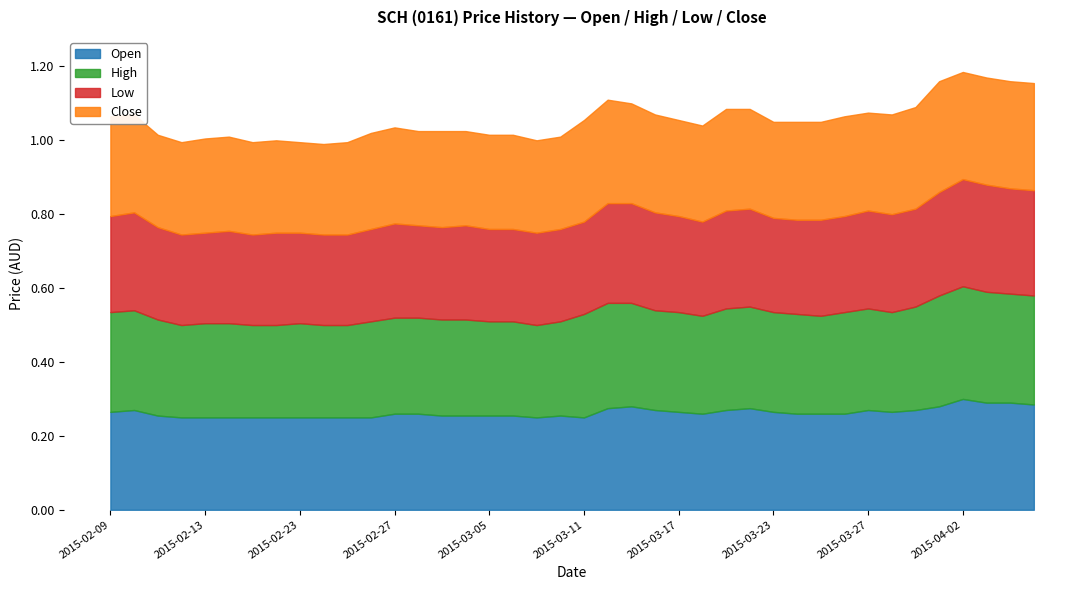

At 2015-03-25, list the series in order from largest to smallest.

high, close, open, low